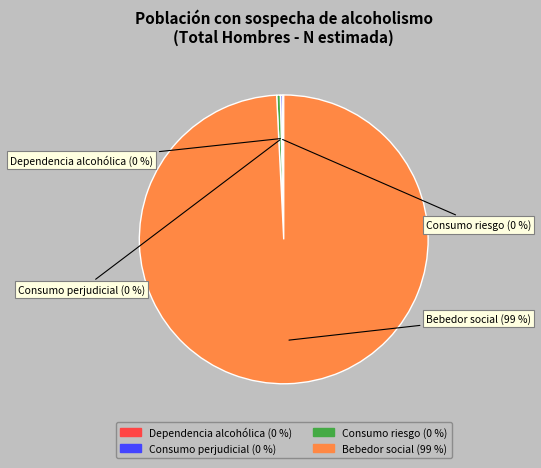

To the nearest percent, what is the average slice percentage?

25%